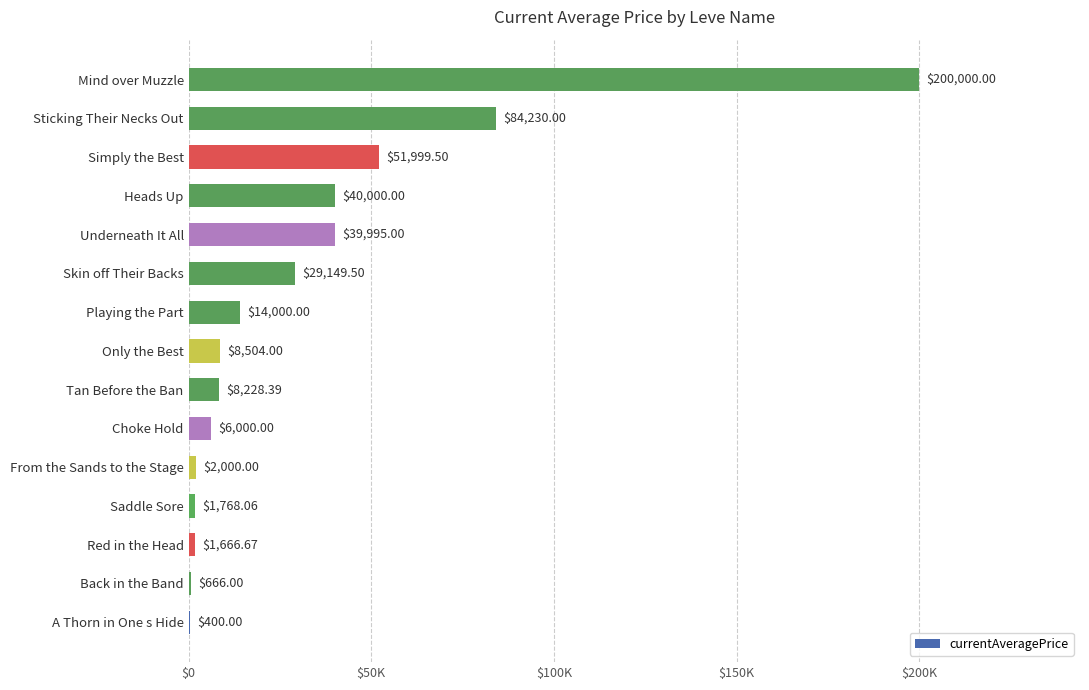

Where is the data nearest to the value 100200?

Sticking Their Necks Out